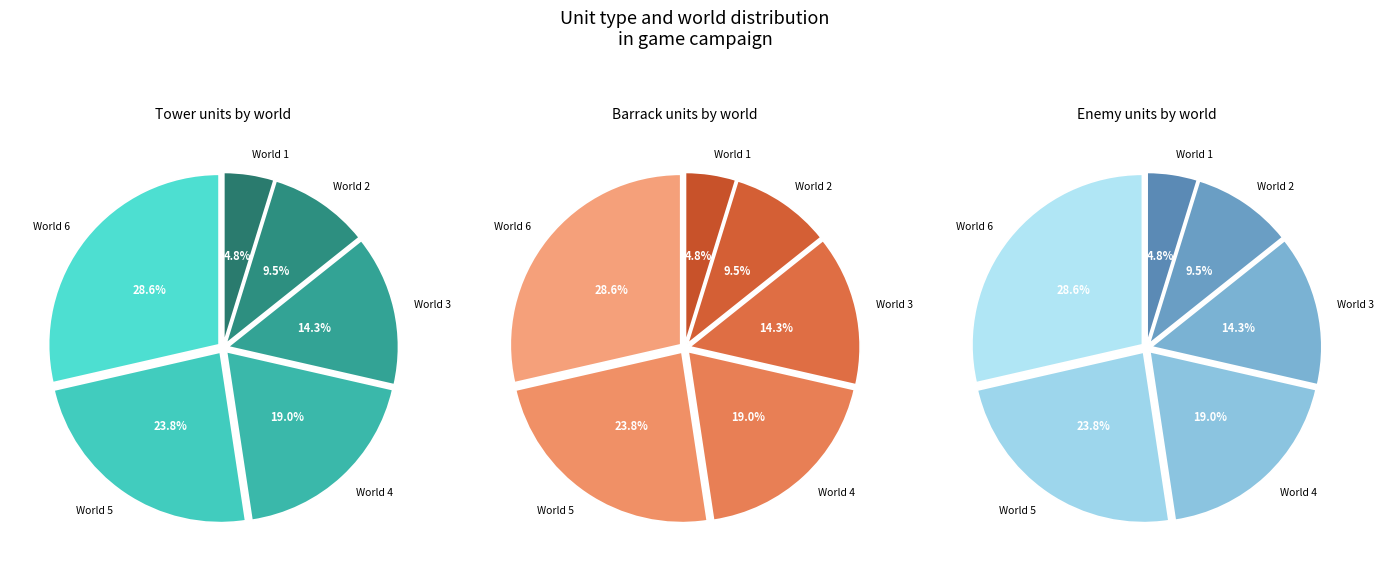

Which slice is the largest?

World 6